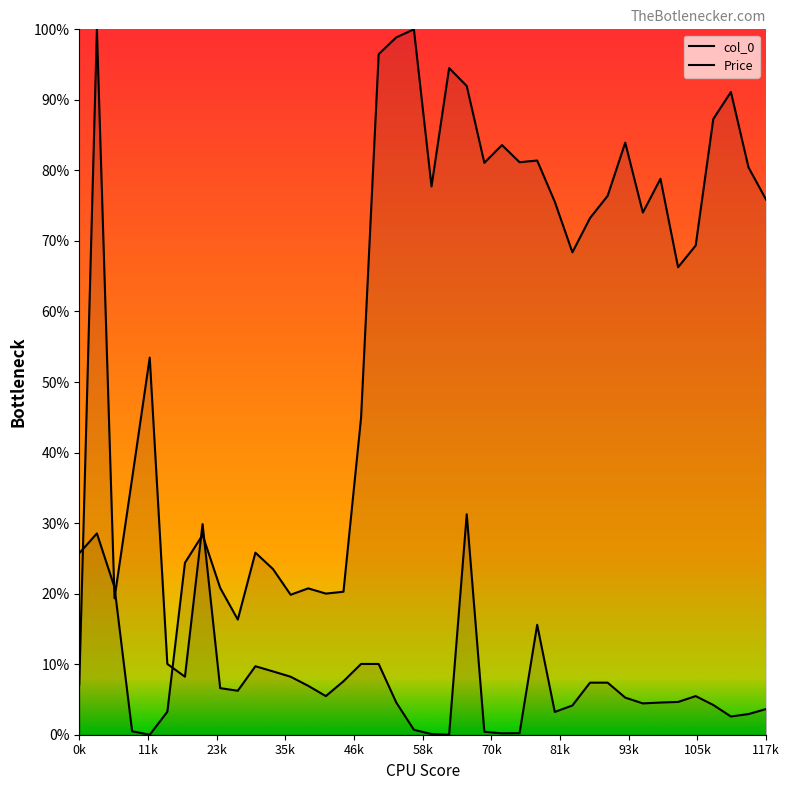

How many intersections are there between col_0 and Price?

6